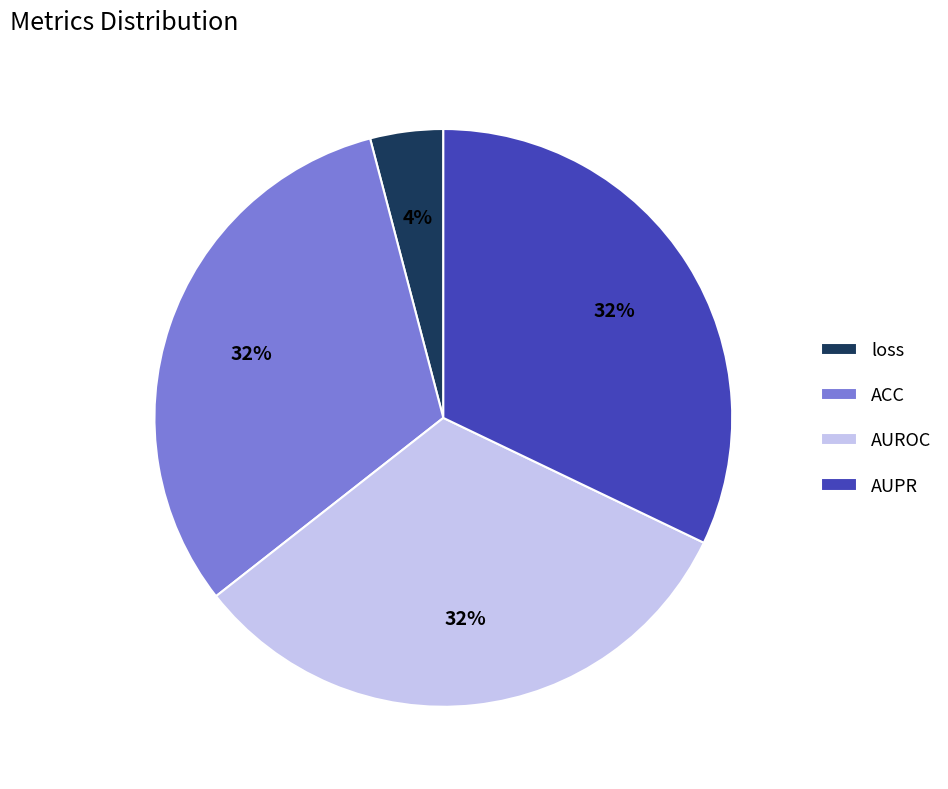

How many segments does this pie chart have?

4